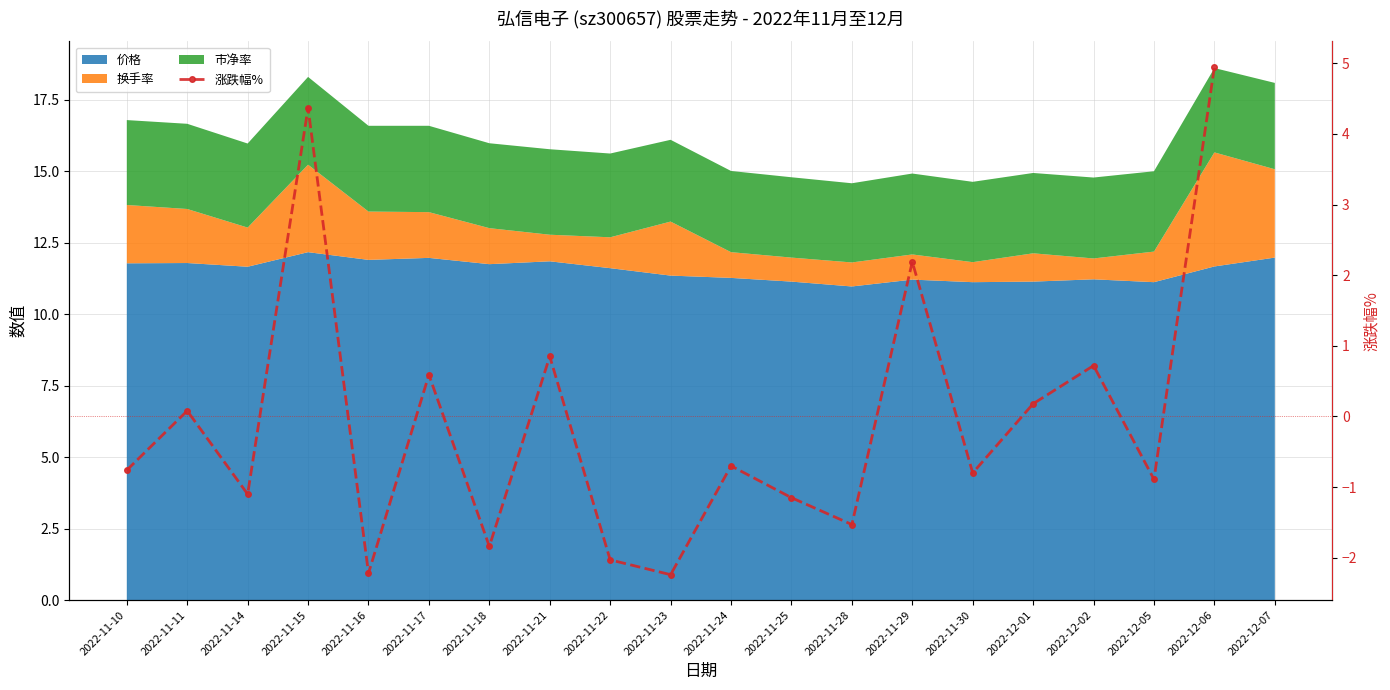

How many values are above zero?

8